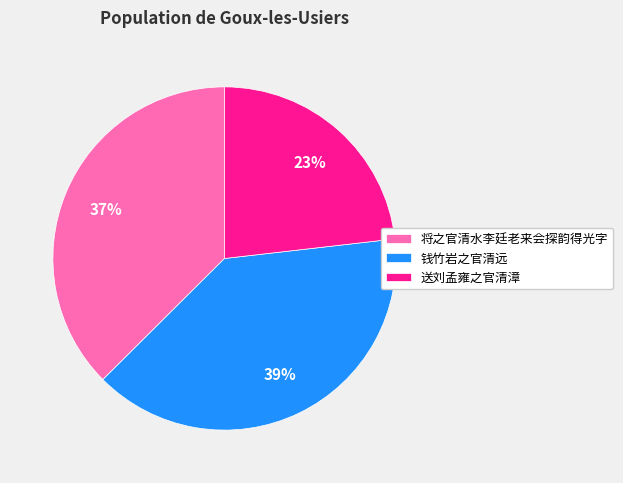

Is 钱竹岩之官清远 the majority of the pie?

No